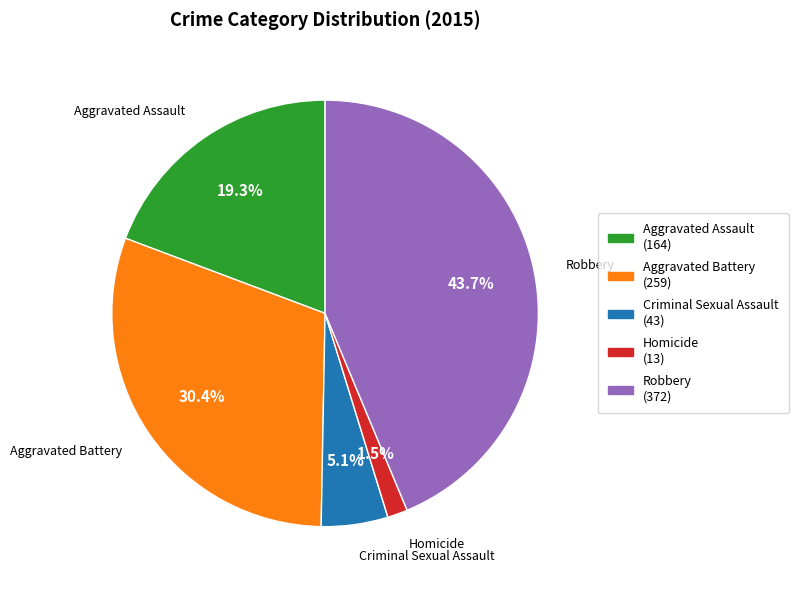

Does any single category account for the majority?

No